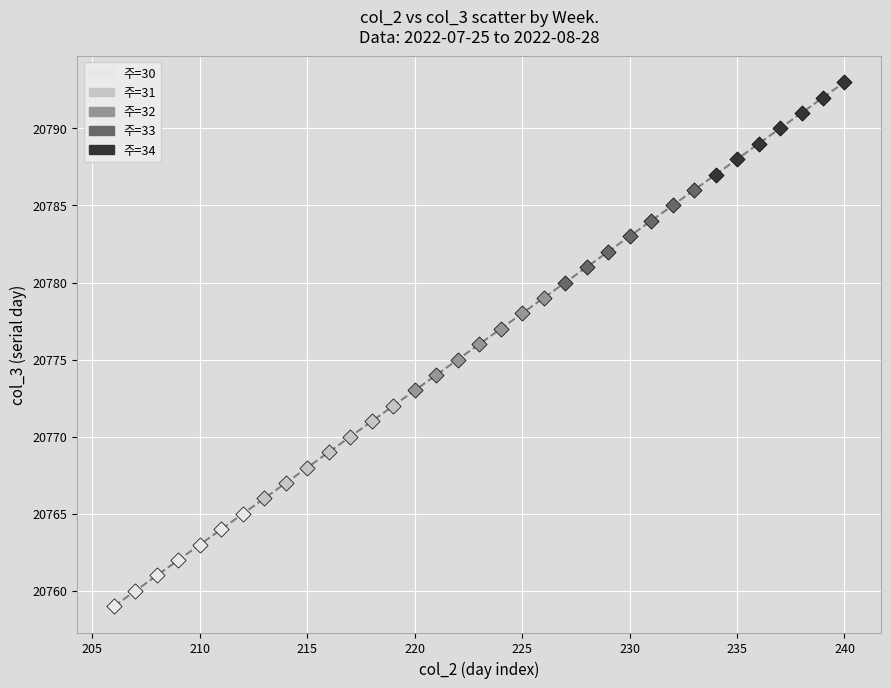

Which series reaches the minimum Y coordinate?

주=30